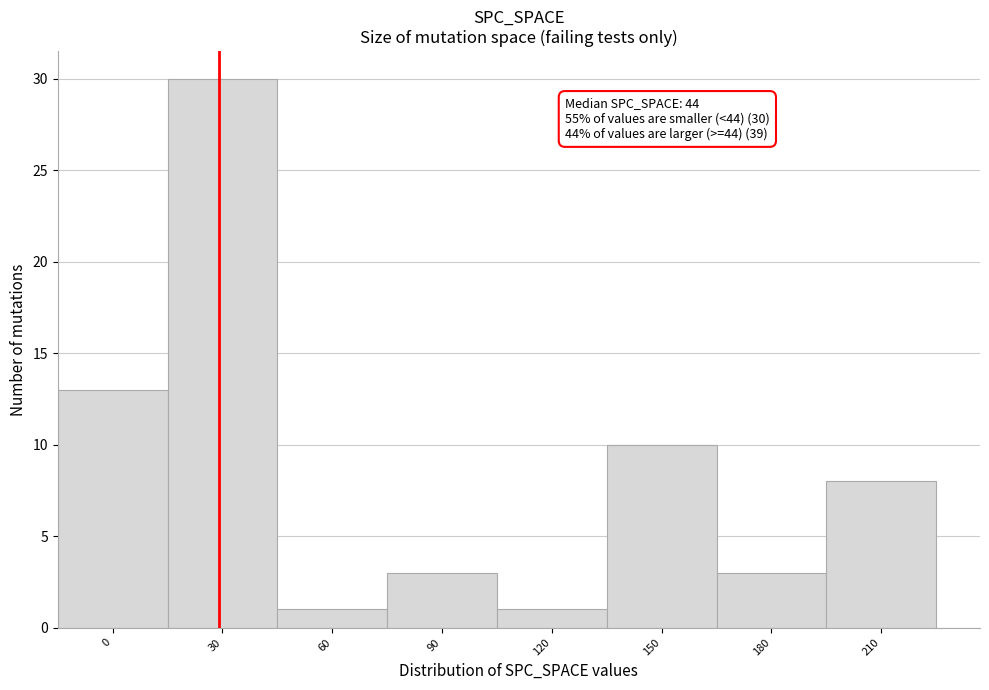

Reading left to right, transcribe all the data shown in this chart.

13	30	1	3	1	10	3	8